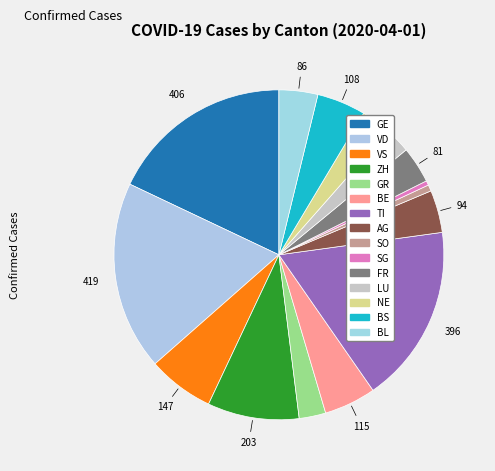

Count the number of slices in the pie.

15